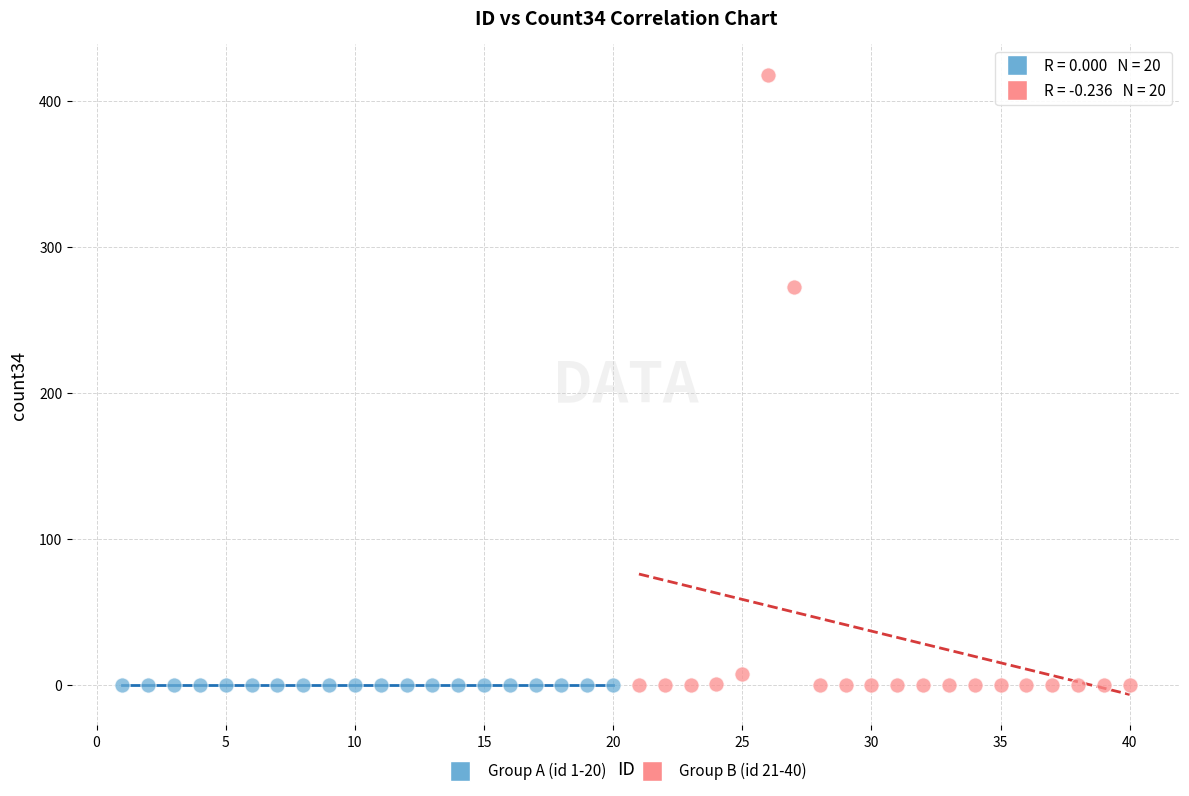

Which series reaches the maximum Y coordinate?

Group B (id 21-40)